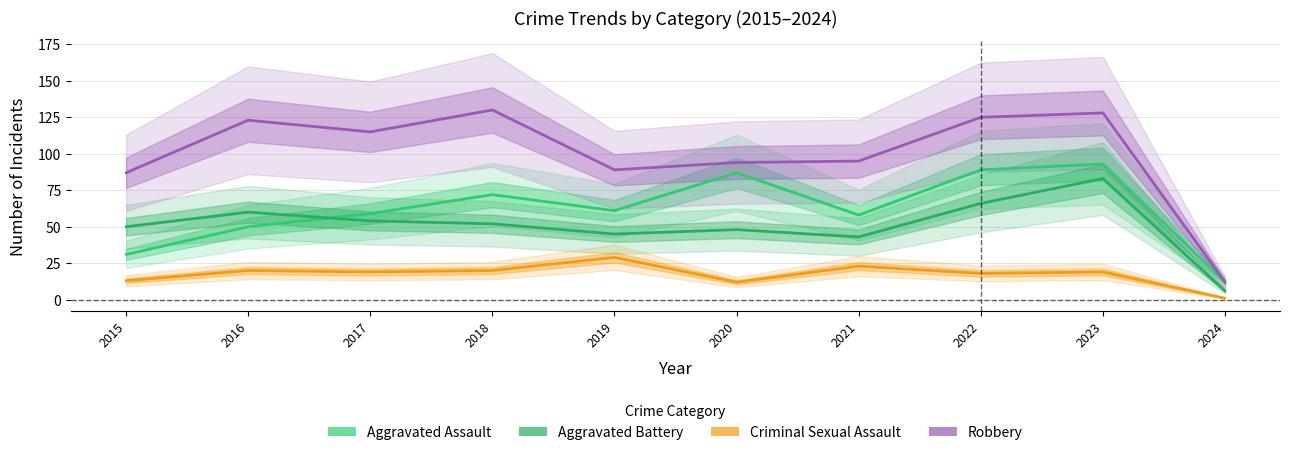

What are all the series names shown in the legend?

Aggravated Assault, Aggravated Battery, Criminal Sexual Assault, Robbery